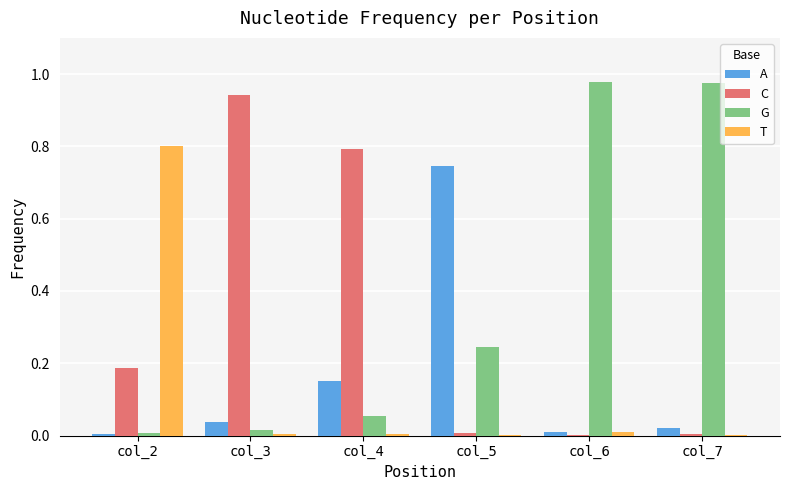

Which series has the largest total across all categories?

G